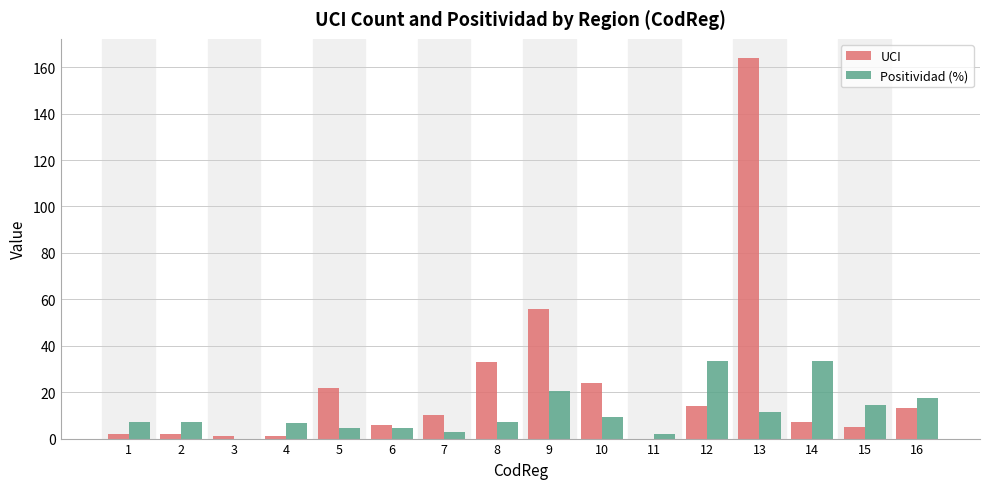

What value does the UCI series have at 2?

2.0